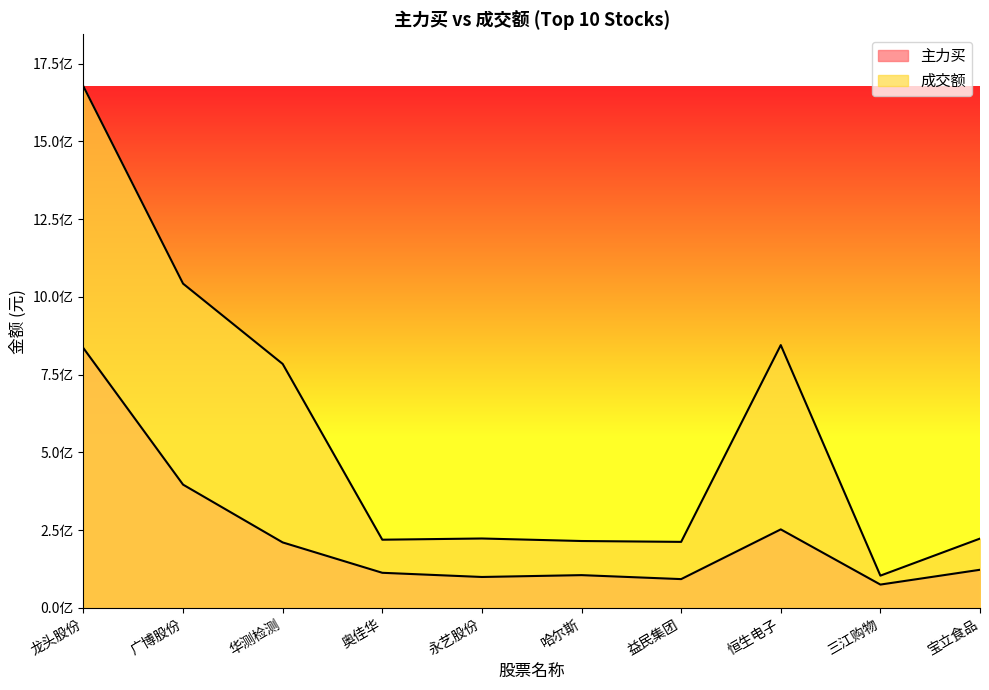

Where does the 主力买 series first go above 122433874?

龙头股份